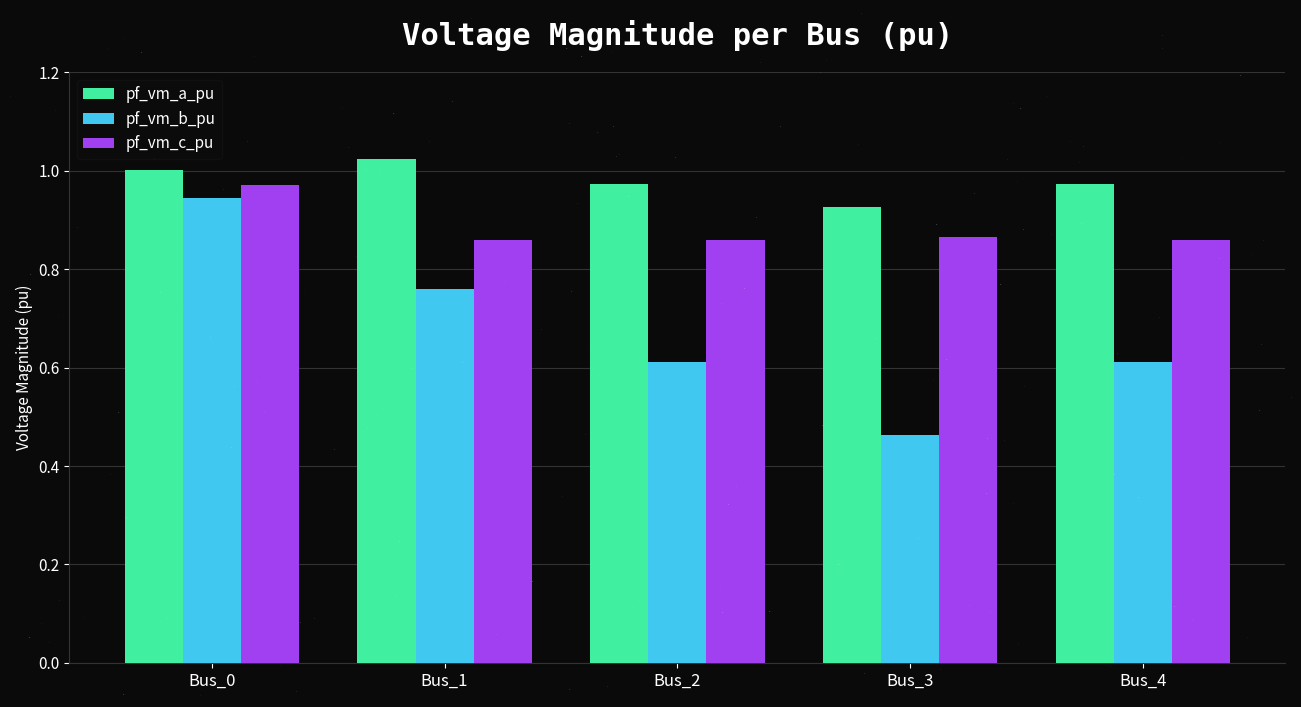

What is the sum of all pf_vm_a_pu values?

4.9